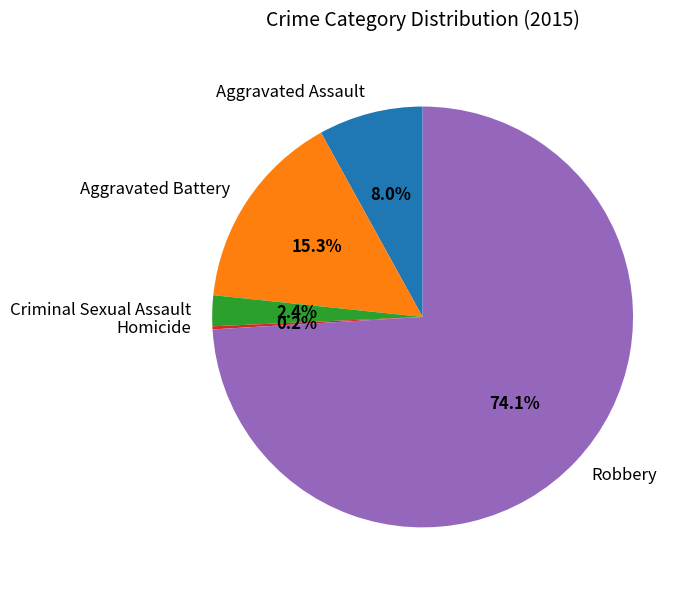

True or false: Aggravated Battery accounts for 22% of the total.

False